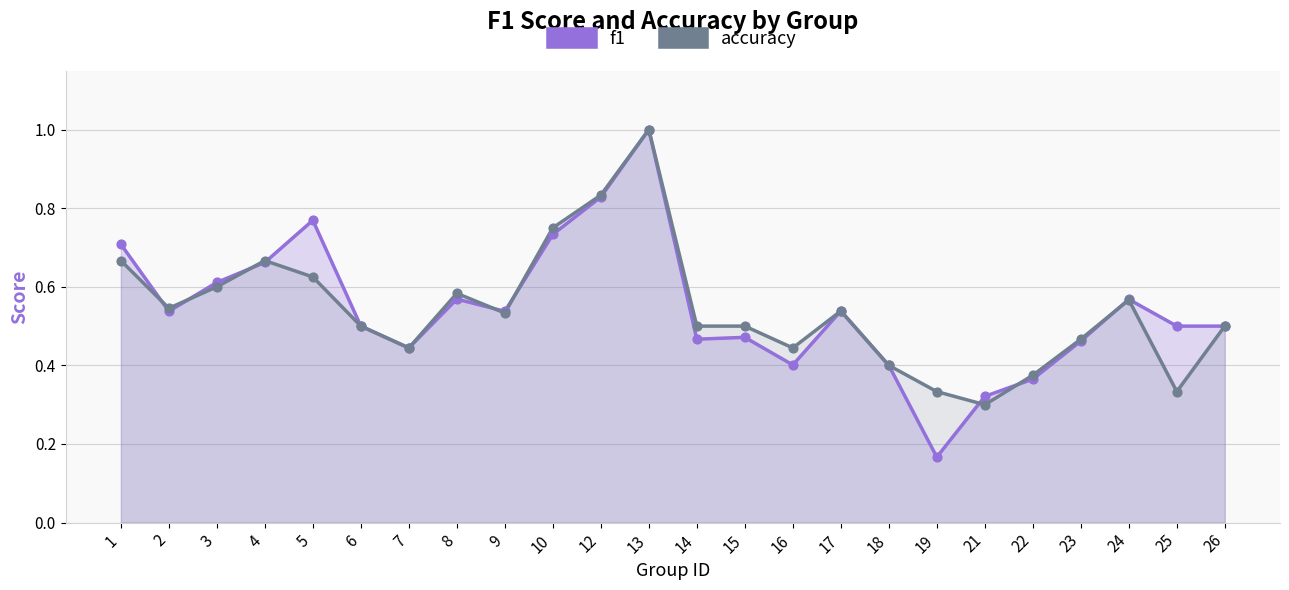

At which category is the sum across all series the highest?

13